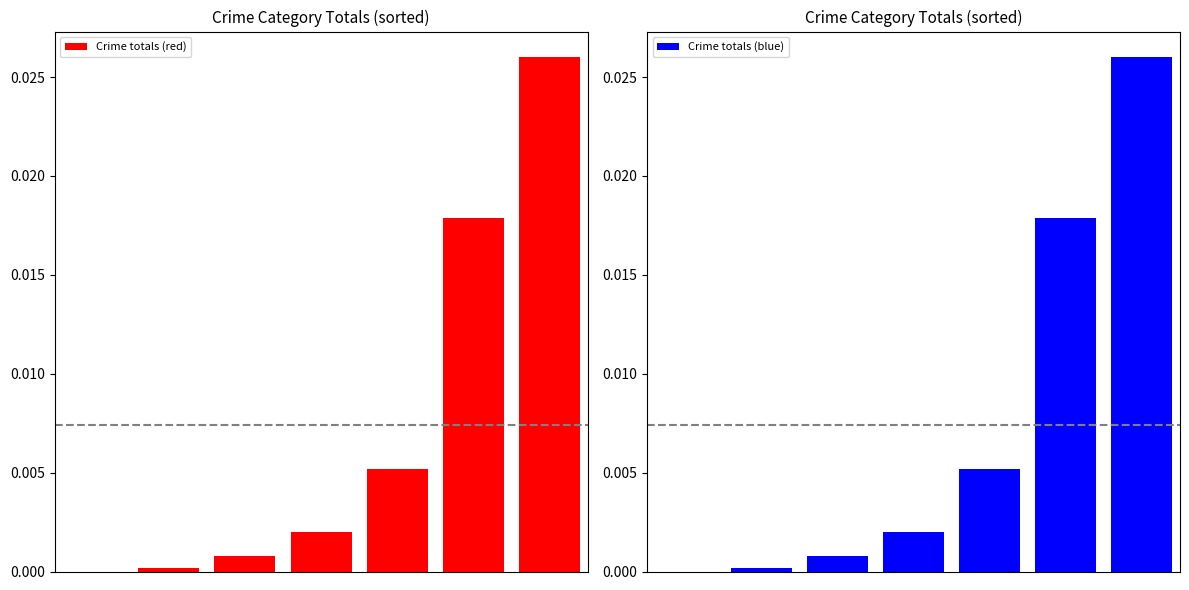

The value of Crime totals (blue) at 5 is 0.0. True or false?

True